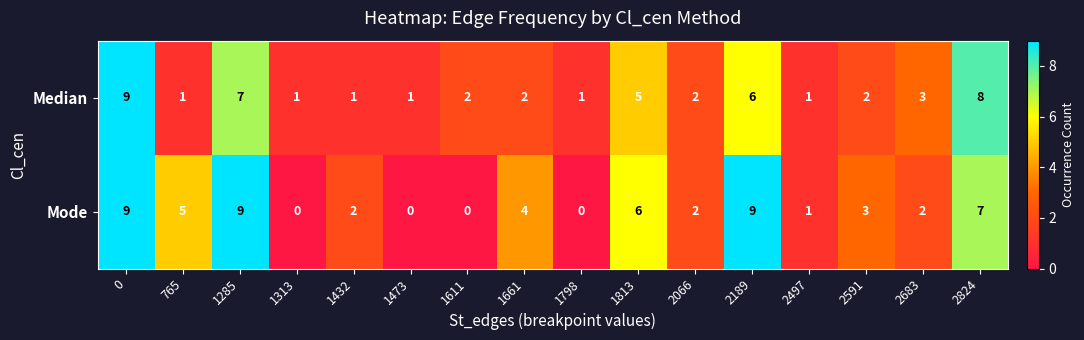

The value of Median at 1473 is 2. True or false?

False